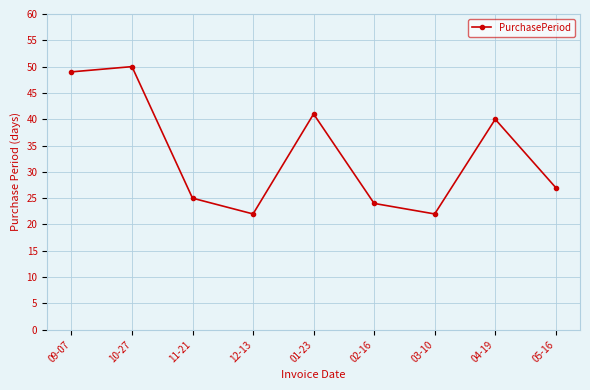

What is the difference between the second highest and minimum values?

27